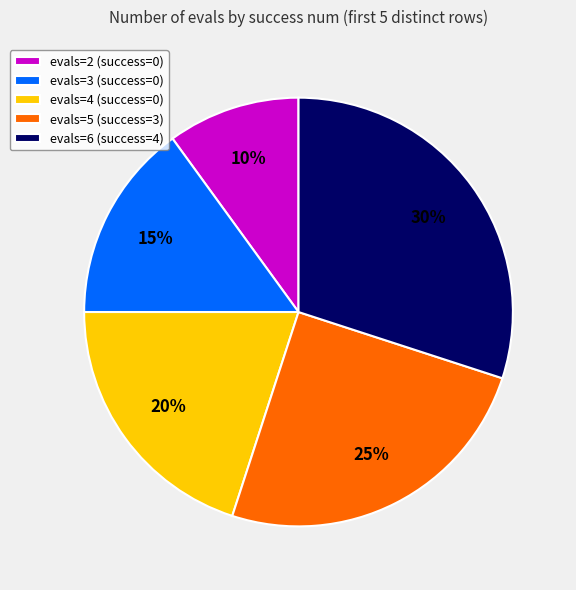

How many slices are in this pie chart?

5